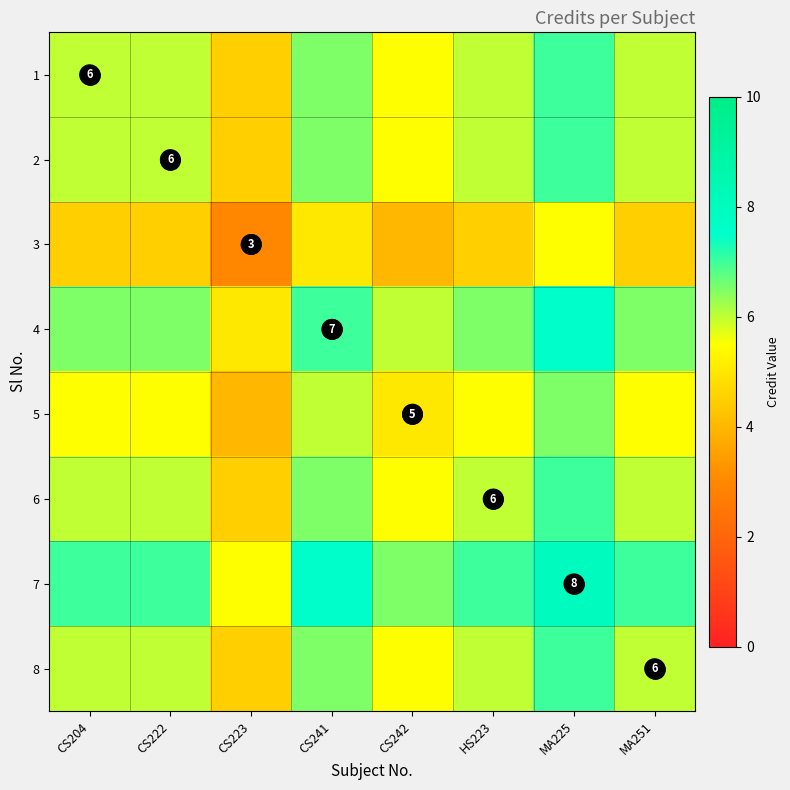

How many values in the 5 series exceed 5?

6